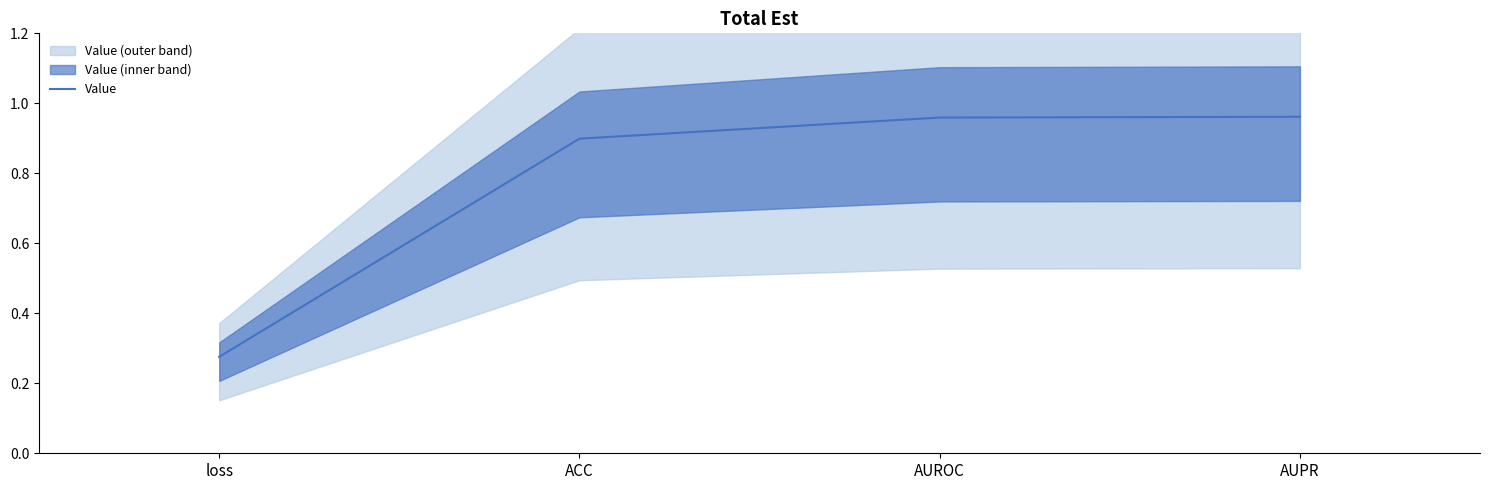

Is it true that the value at AUPR is 1.0?

True